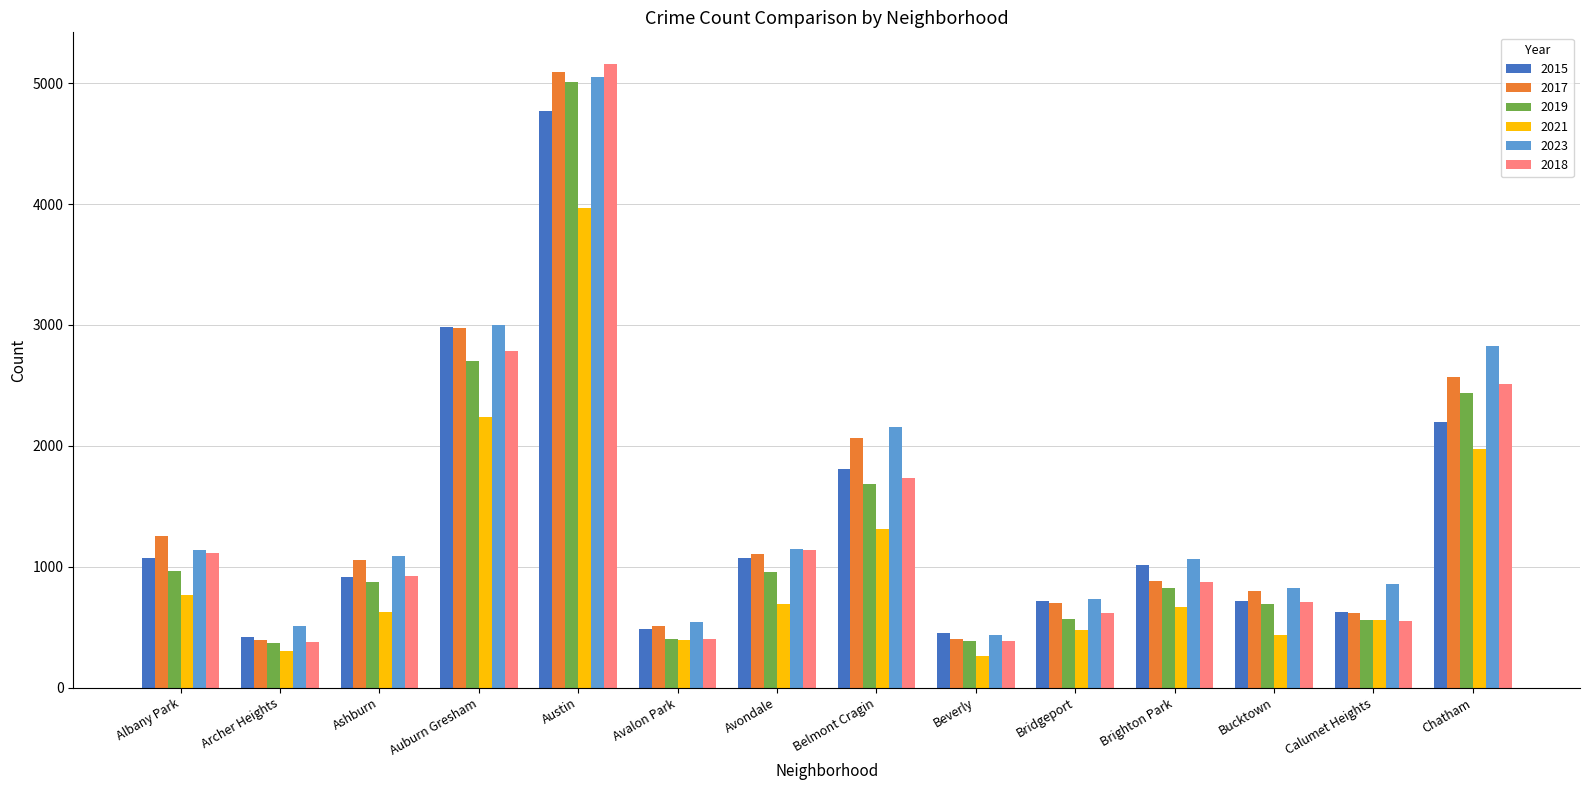

The value of 2023 at Avalon Park is 541. True or false?

True